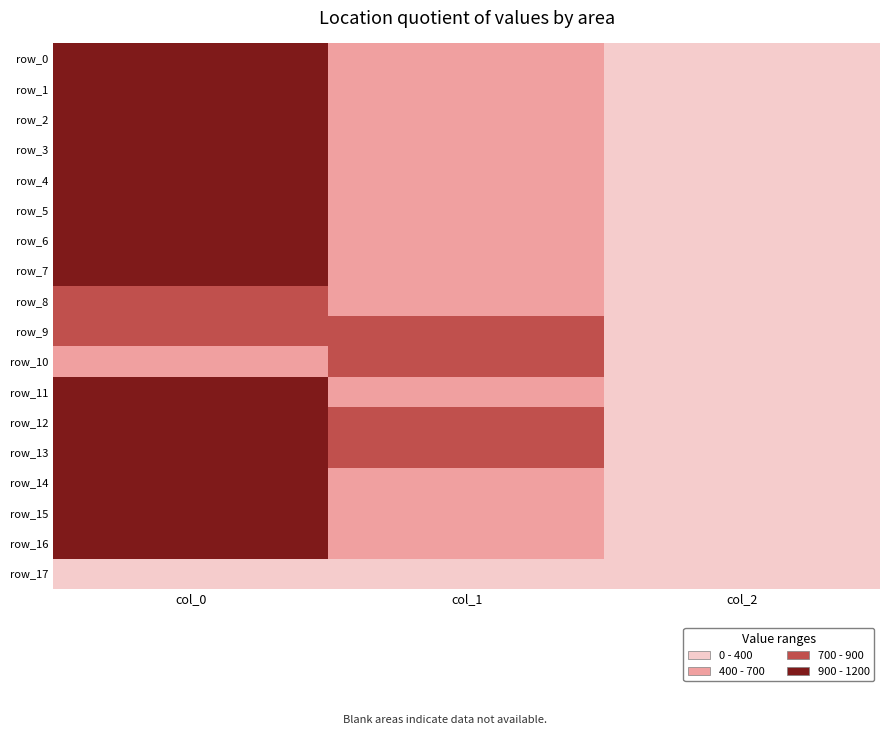

Reading left to right, list all the values displayed in this chart.

row_0: col_0=996.7	col_1=452.2	col_2=2.0
row_1: col_0=950.0	col_1=492.8	col_2=2.0
row_2: col_0=946.7	col_1=489.4	col_2=2.0
row_3: col_0=1020.0	col_1=550.1	col_2=2.0
row_4: col_0=1106.7	col_1=567.0	col_2=2.0
row_5: col_0=963.3	col_1=492.8	col_2=2.0
row_6: col_0=1013.3	col_1=550.1	col_2=2.0
row_7: col_0=1086.7	col_1=560.2	col_2=2.0
row_8: col_0=860.0	col_1=664.9	col_2=2.0
row_9: col_0=756.7	col_1=742.5	col_2=2.0
row_10: col_0=643.3	col_1=806.6	col_2=2.0
row_11: col_0=923.3	col_1=671.6	col_2=2.0
row_12: col_0=1016.7	col_1=749.2	col_2=2.0
row_13: col_0=1000.0	col_1=887.6	col_2=2.0
row_14: col_0=983.3	col_1=438.8	col_2=2.0
row_15: col_0=1006.7	col_1=442.1	col_2=2.0
row_16: col_0=946.7	col_1=438.8	col_2=2.0
row_17: col_0=0.0	col_1=0.0	col_2=0.0